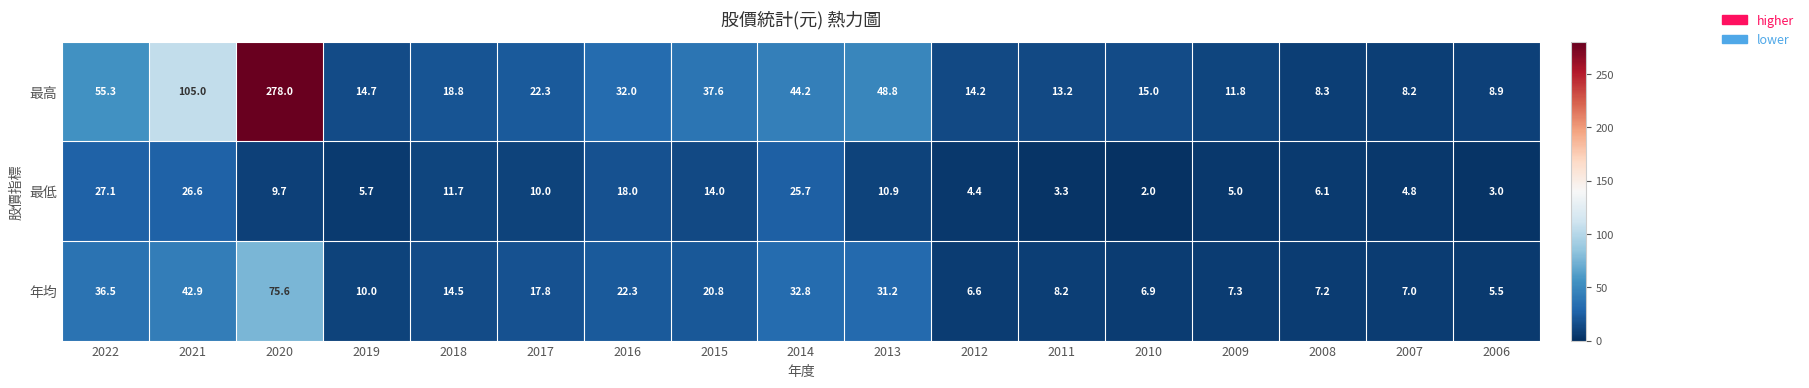

At which category does the chart reach its minimum across all series?

2010